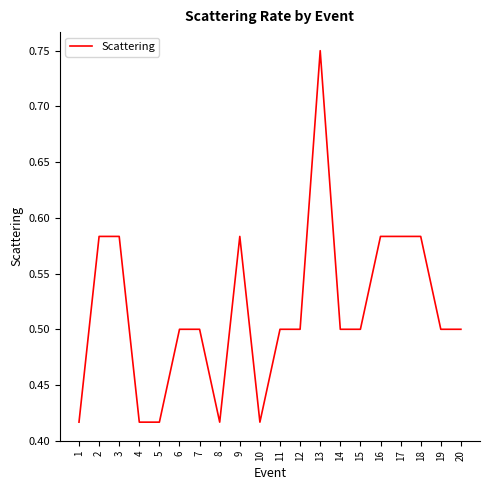

What is the difference between the second highest and minimum values?

0.2